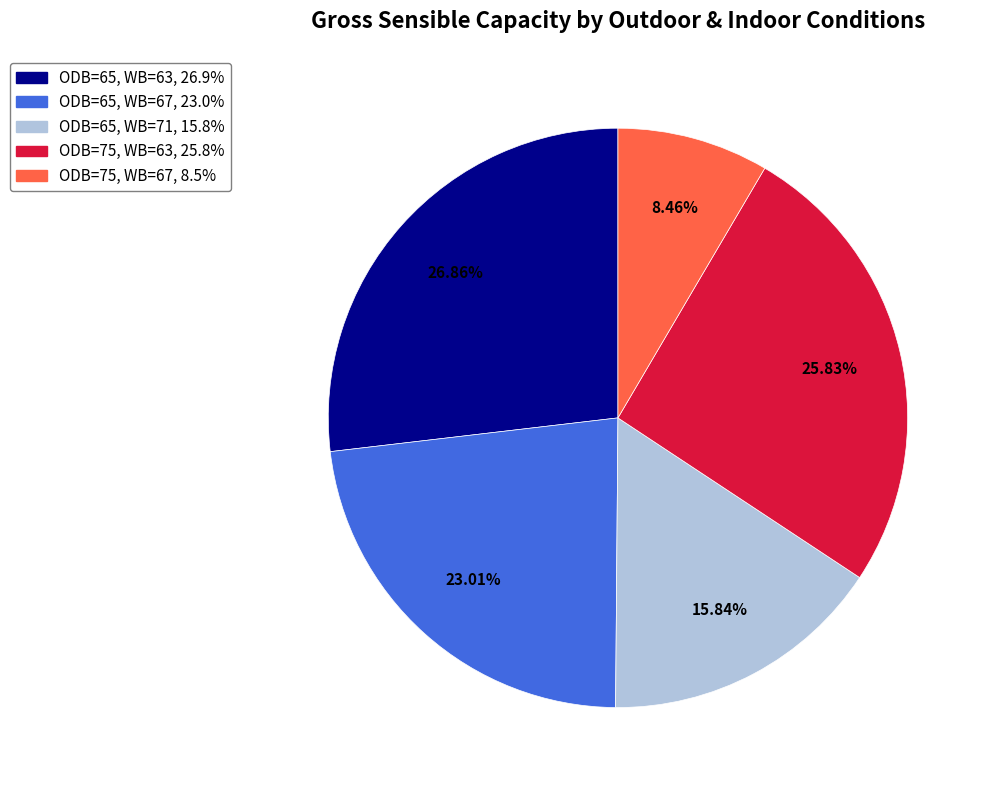

Is there any slice that represents more than half of the pie?

No